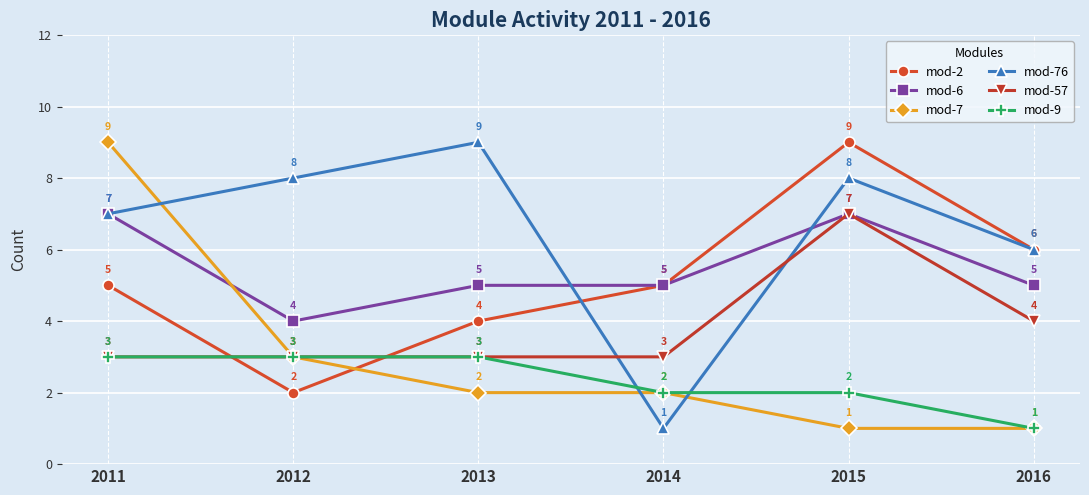

How many lines are shown in the chart?

6